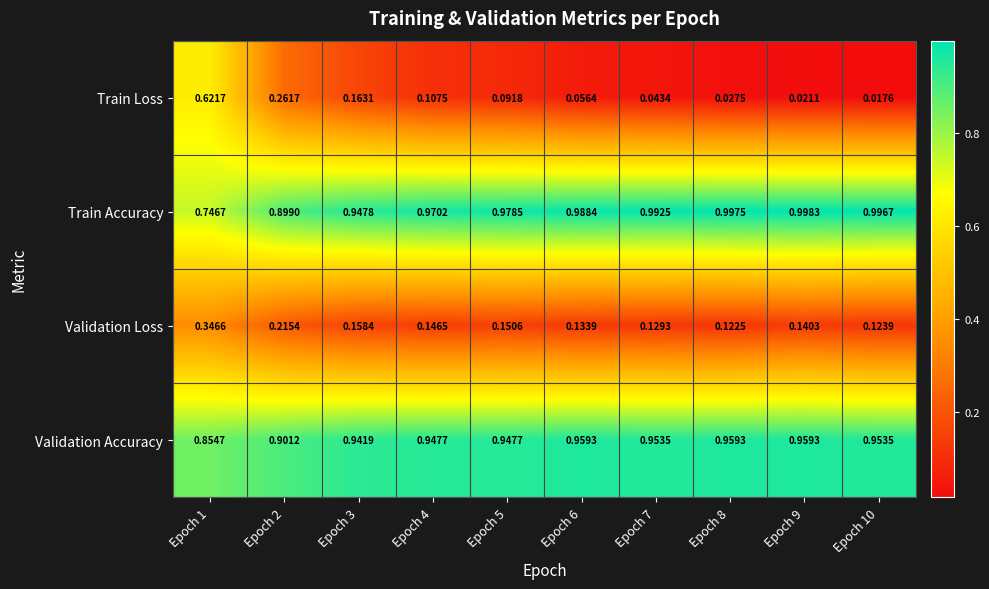

At Epoch 9, list the series in order from largest to smallest.

Train Accuracy, Validation Accuracy, Validation Loss, Train Loss